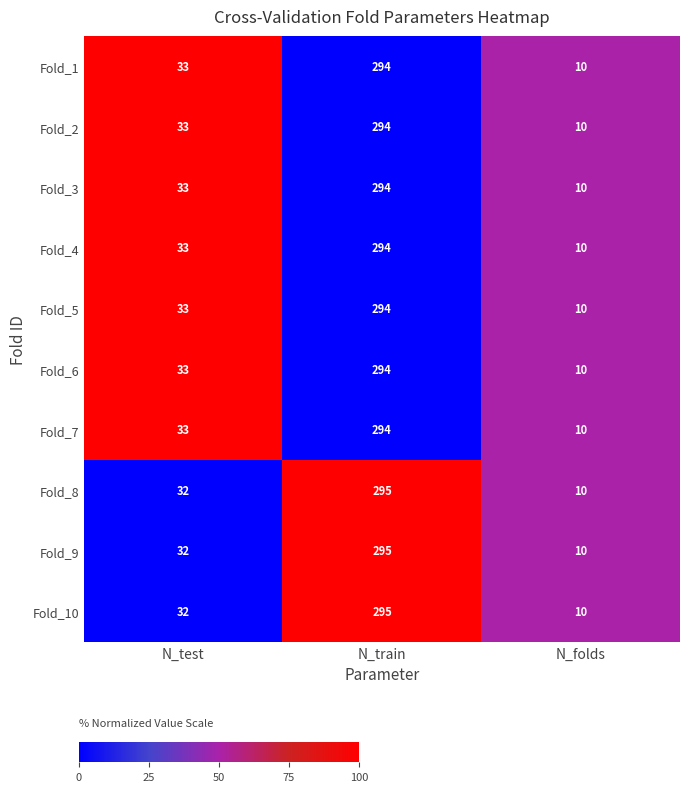

Where is Fold_6 nearest to the value 152?

N_test